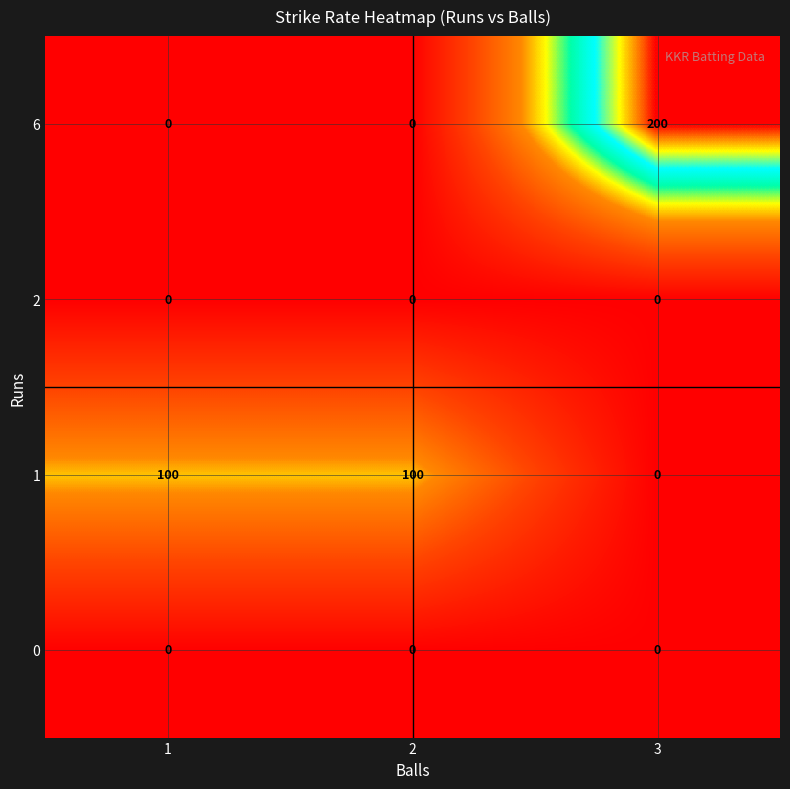

What is the difference between the maximum and minimum values in the 1 series?

100